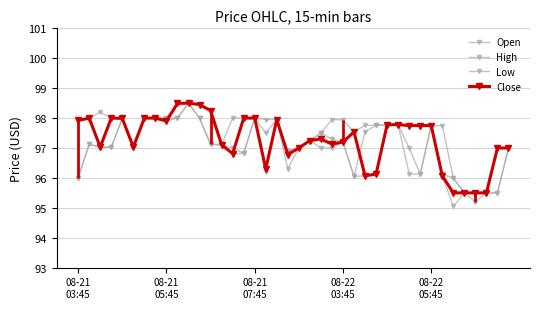

Does the chart have visible grid lines?

Yes